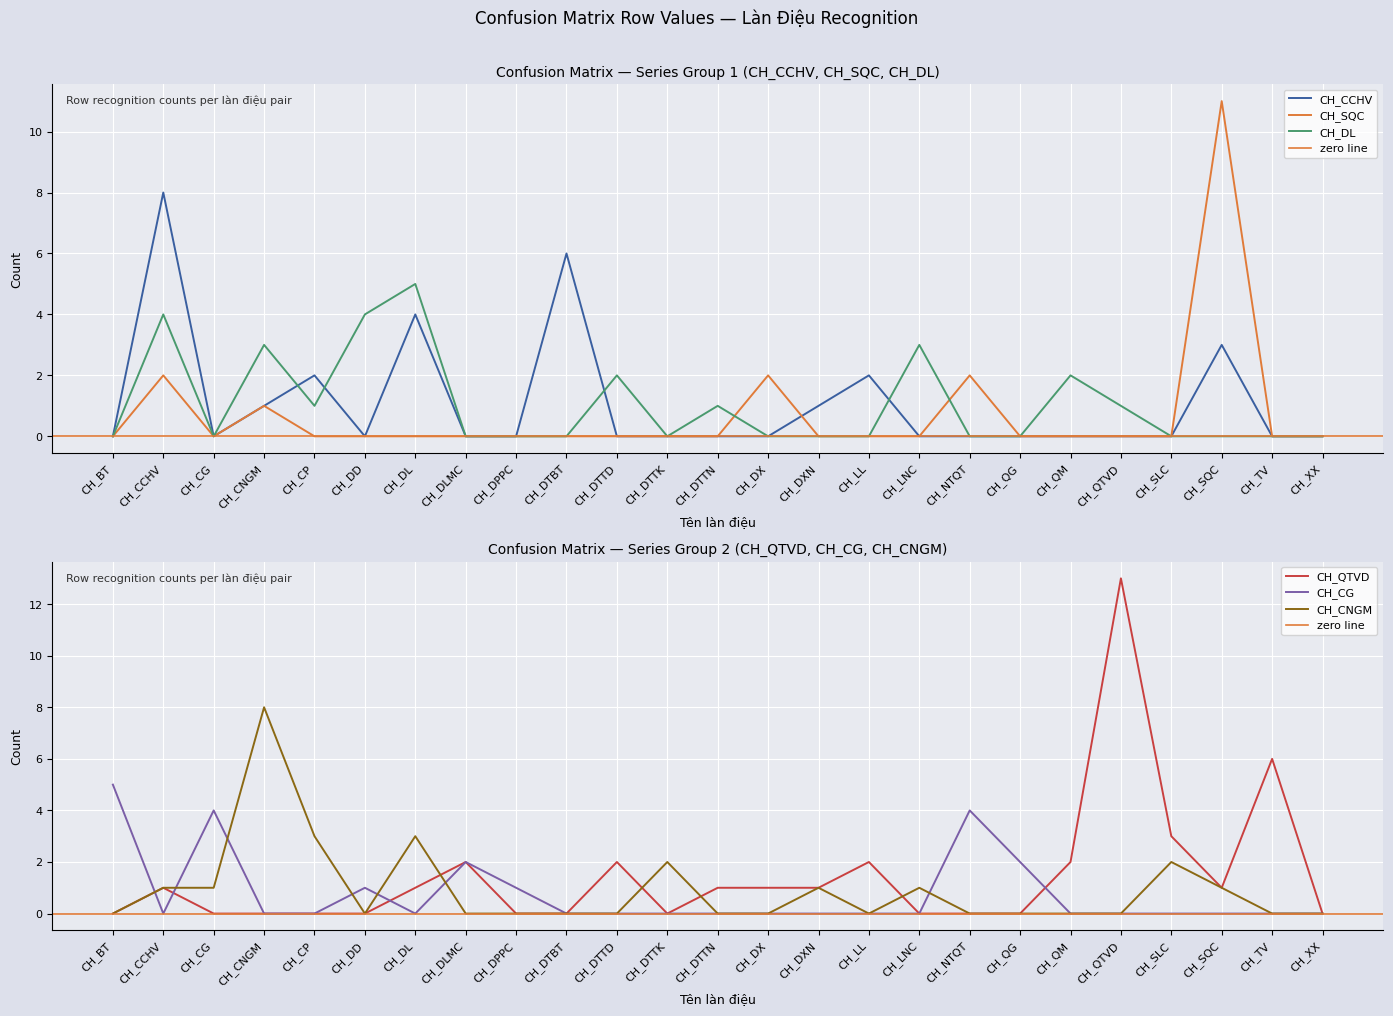

At which category does CH_CG reach its first local valley?

CH_CCHV